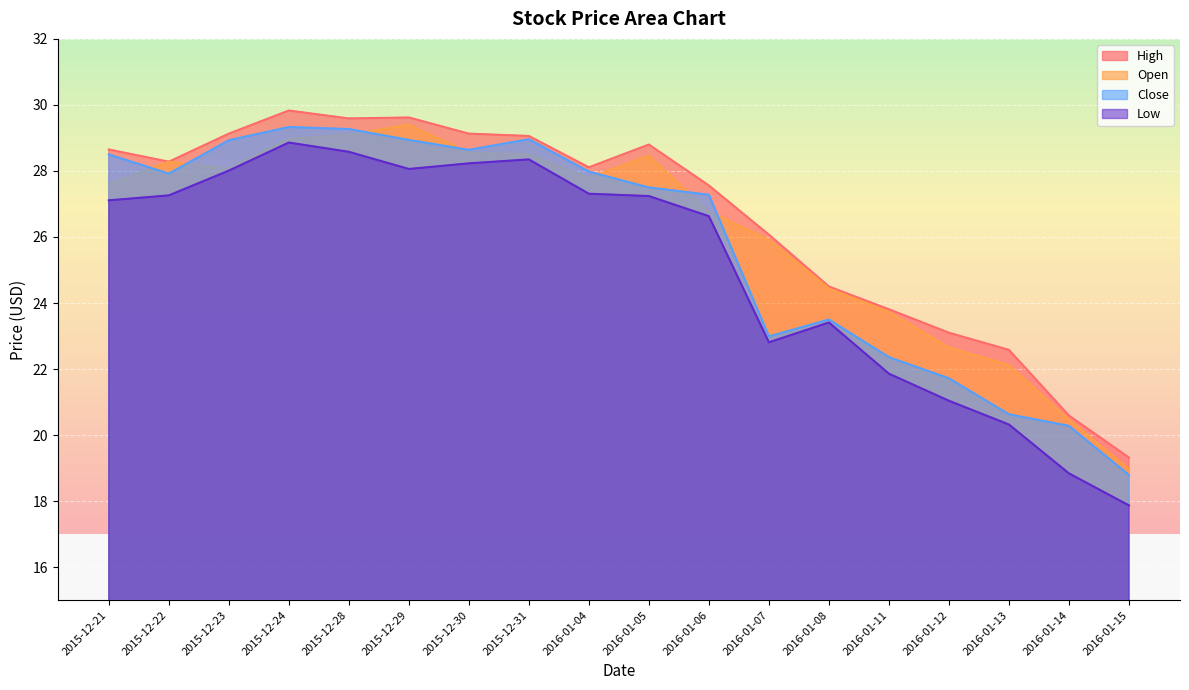

Count the number of categories in the chart.

18